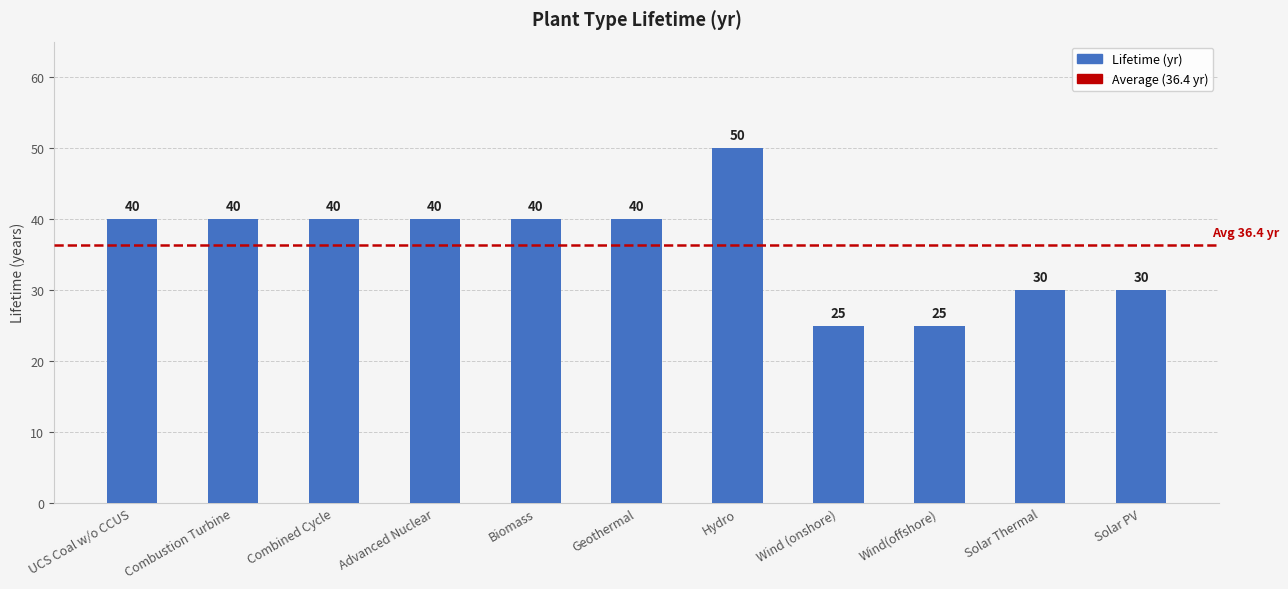

Approximately how many times larger is the value at Biomass compared to Solar Thermal?

1.3